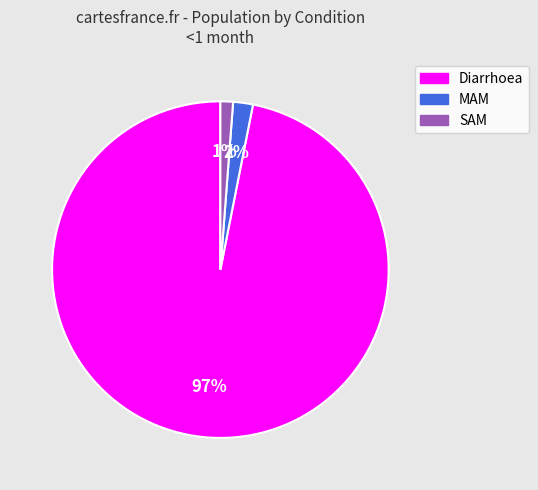

Rank the categories by value from highest to lowest.

Diarrhoea, MAM, SAM